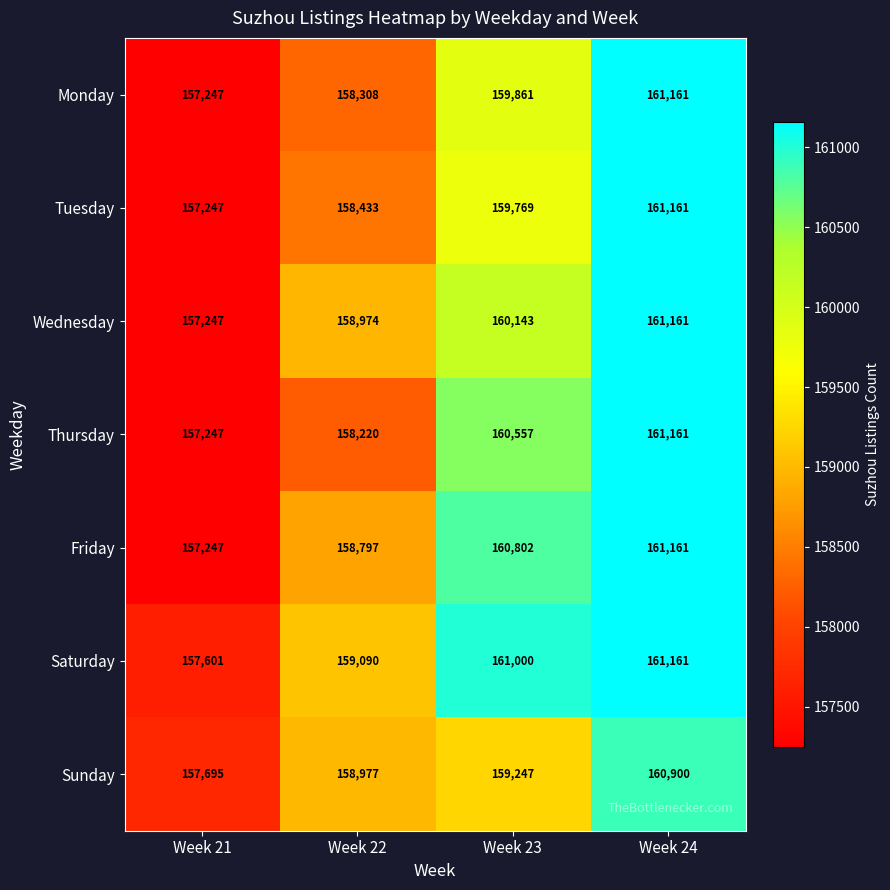

What is the difference between the second highest and minimum values in the Sunday series?

1552